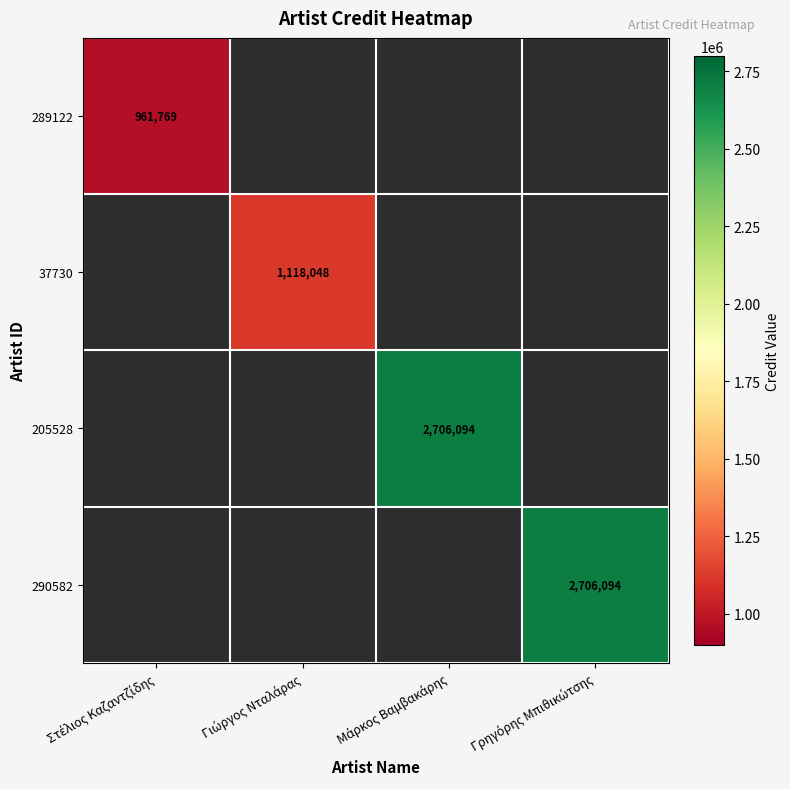

Rank the categories by 290582 value from lowest to highest.

Στέλιος Καζαντζίδης, Γιώργος Νταλάρας, Μάρκος Βαμβακάρης, Γρηγόρης Μπιθικώτσης